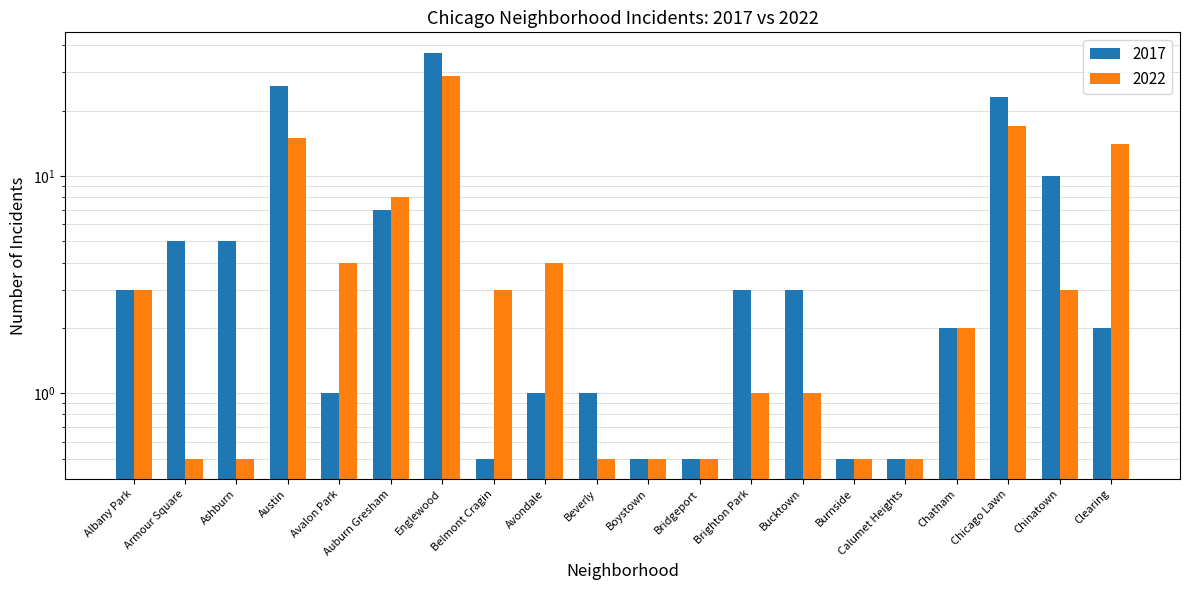

List the series in order of their peak value, highest first.

2017, 2022